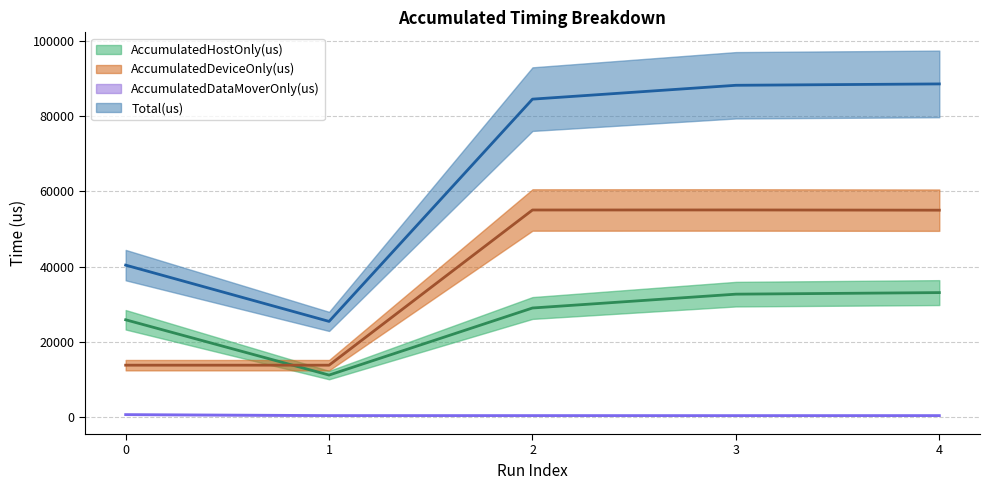

Rank the series by their average value, from lowest to highest.

AccumulatedDataMoverOnly(us), AccumulatedHostOnly(us), AccumulatedDeviceOnly(us), Total(us)